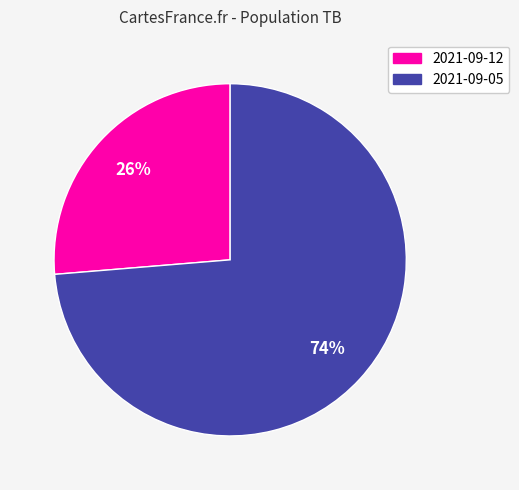

Is the sum of 2021-09-05 and 2021-09-12 greater than half?

Yes